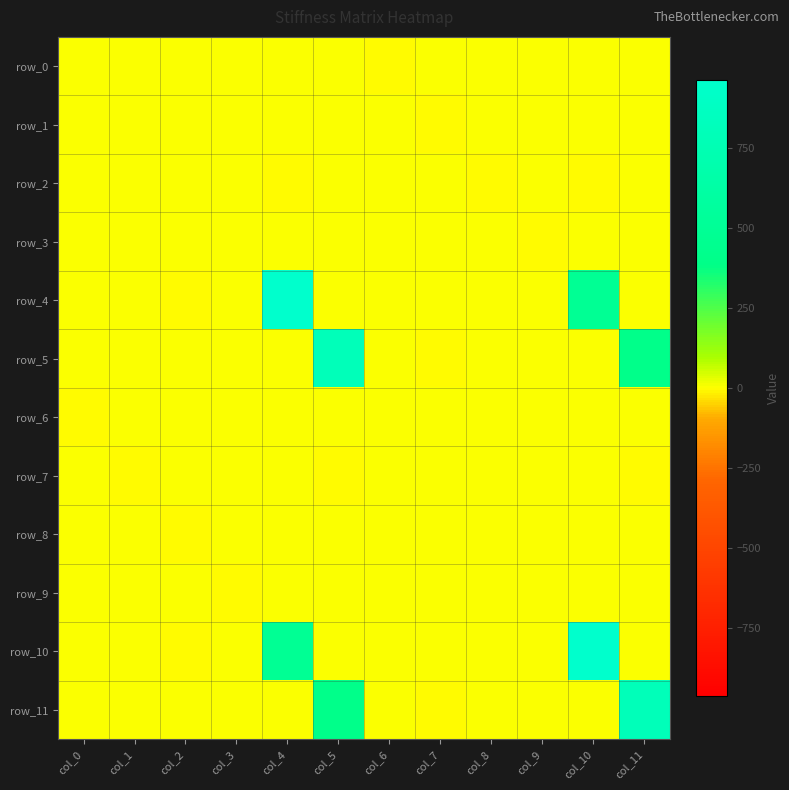

Where does the row_6 series first go above 0?

col_6